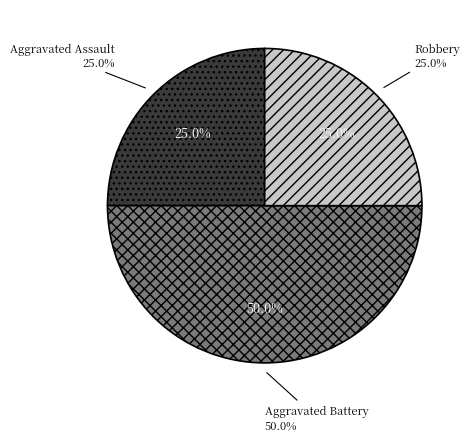

Is Aggravated Battery the majority of the pie?

No